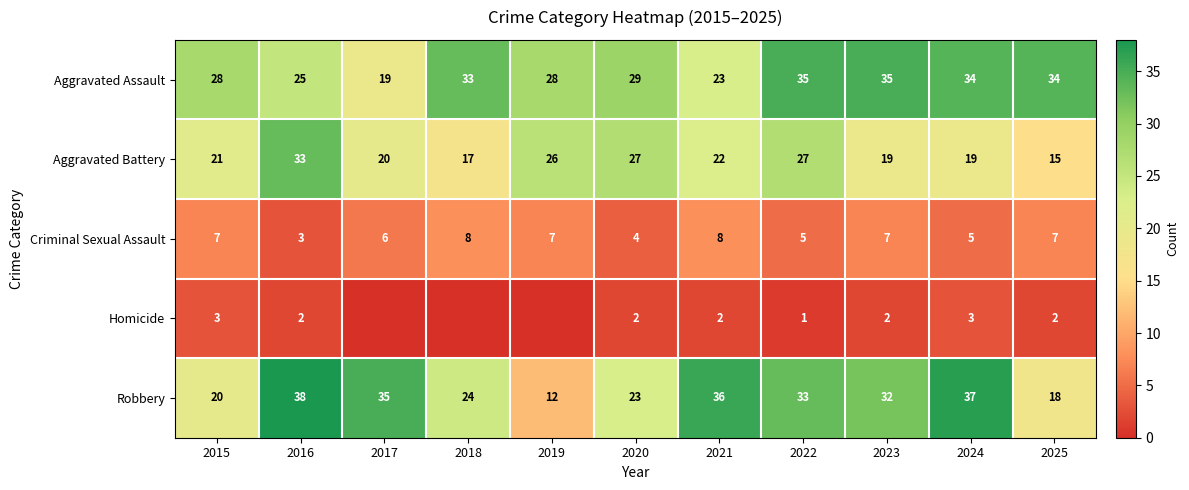

What is the greatest value displayed?

38